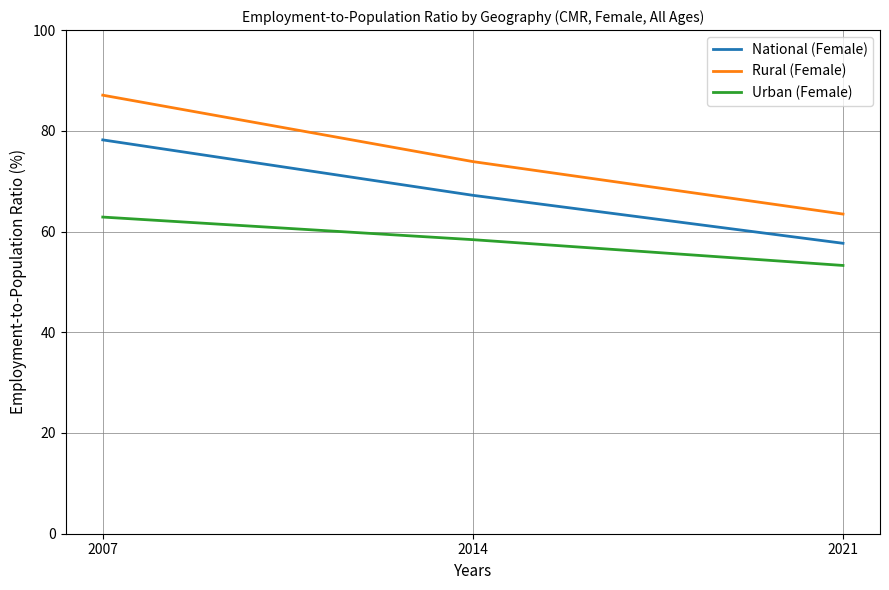

The value of Urban (Female) at 2021 is 73.5. True or false?

False